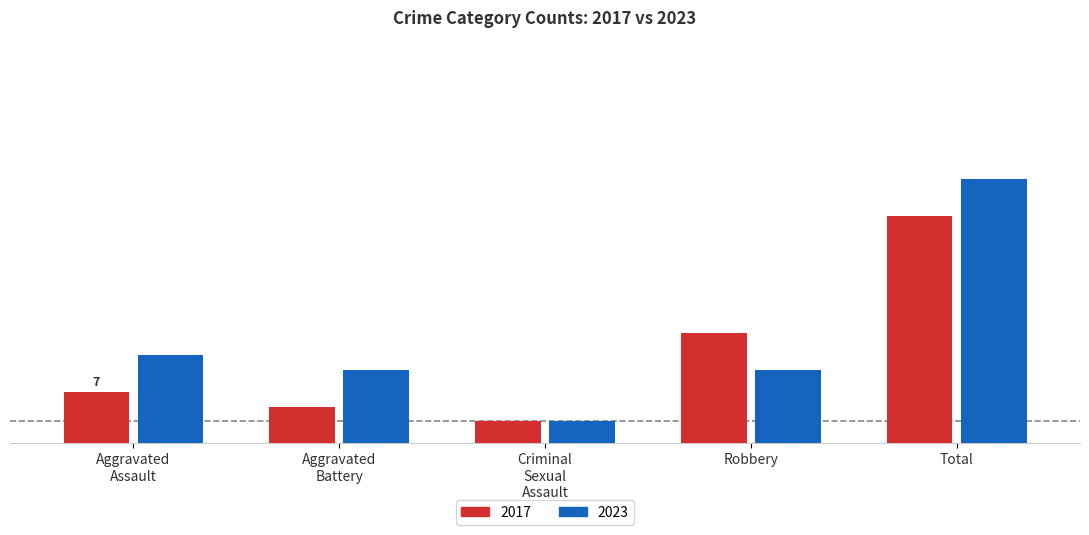

What is the value of the 2017 bar at the 5th from the left?

31